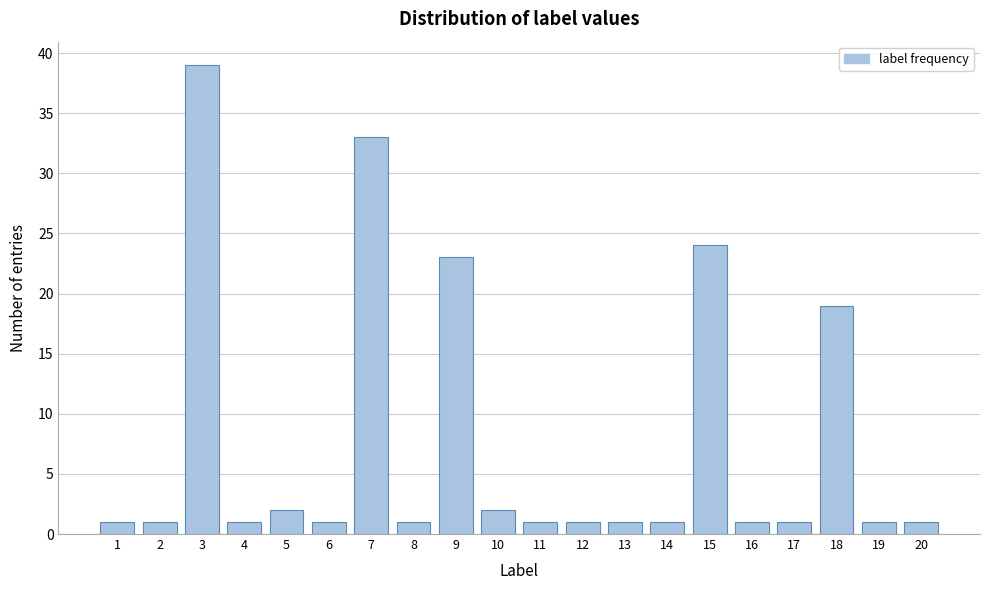

Reading left to right, extract all data points from this chart.

1=1	2=1	3=39	4=1	5=2	6=1	7=33	8=1	9=23	10=2	11=1	12=1	13=1	14=1	15=24	16=1	17=1	18=19	19=1	20=1